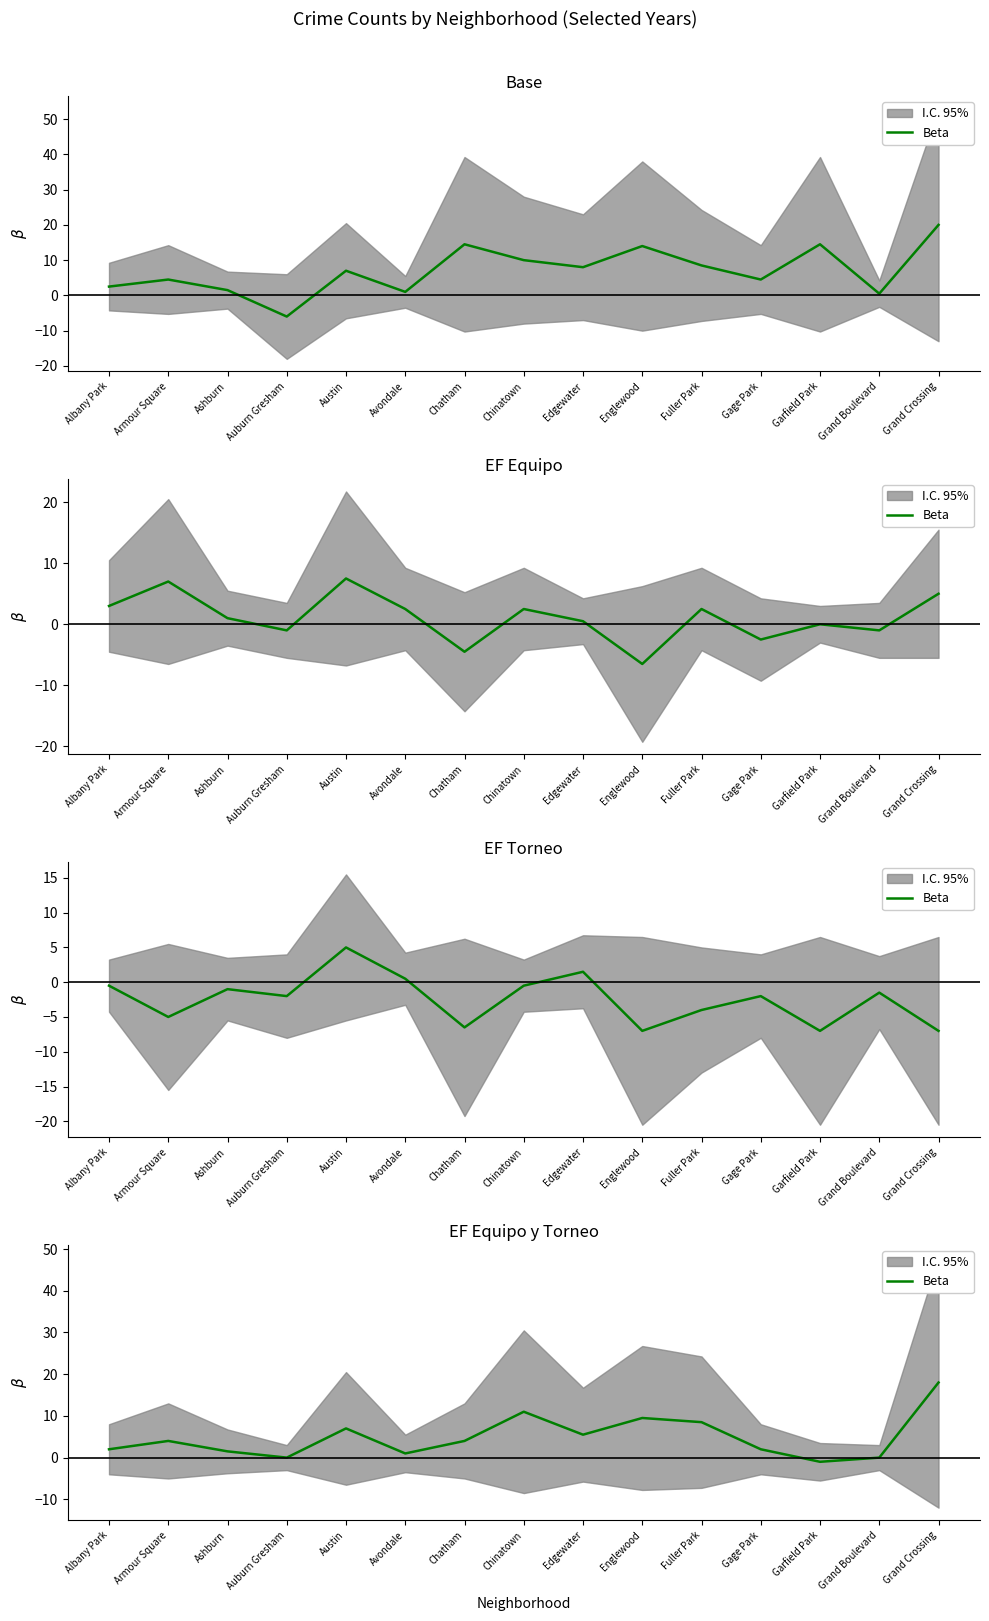

What is the sum of the values at Armour Square and Auburn Gresham?

4.0